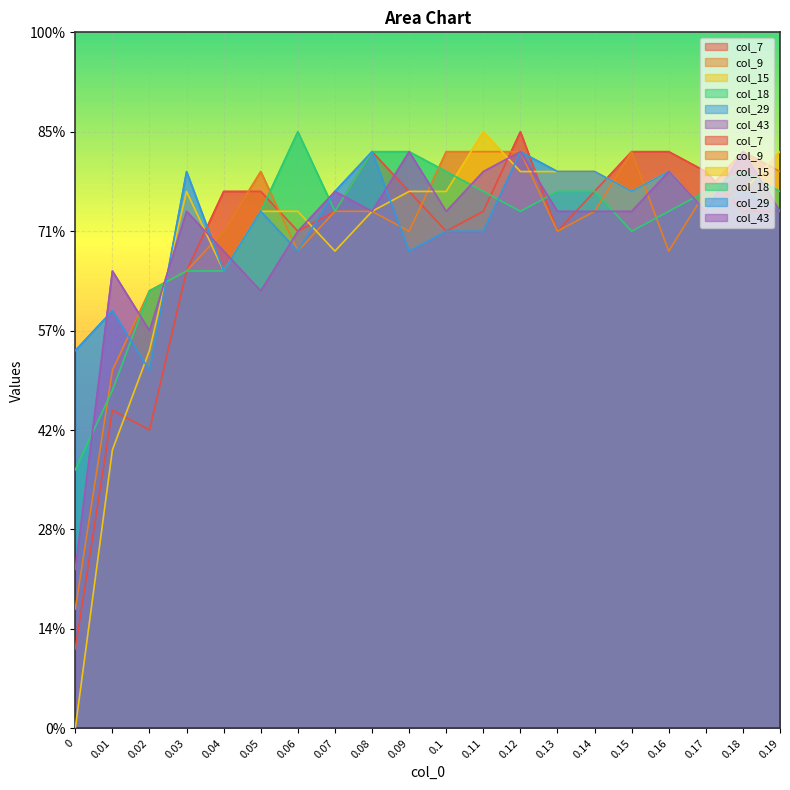

Is the value of col_18 at 0.04 greater than the value of col_9 at 0.01?

Yes